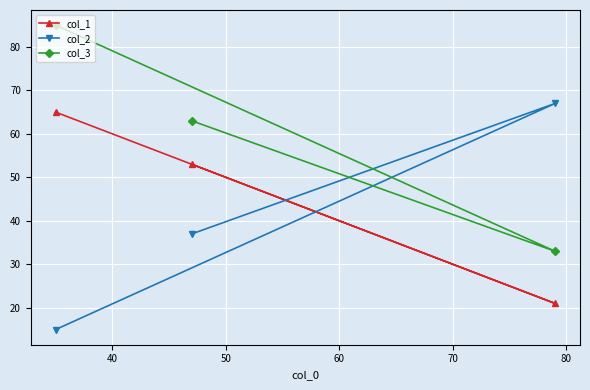

What is the value of the col_1 point at the 2nd from the left?

53